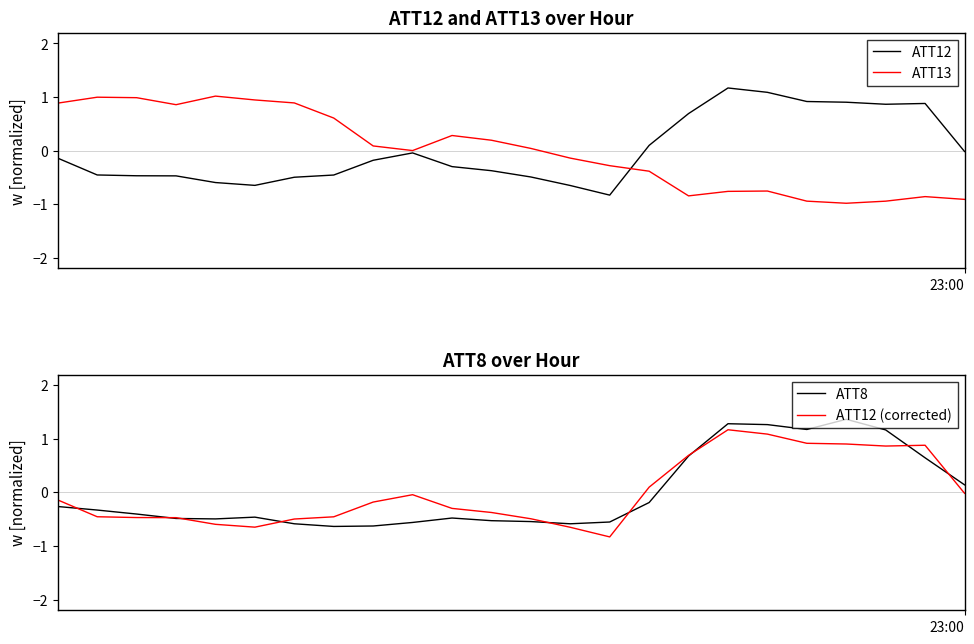

How many positive values does the ATT13 series have?

13